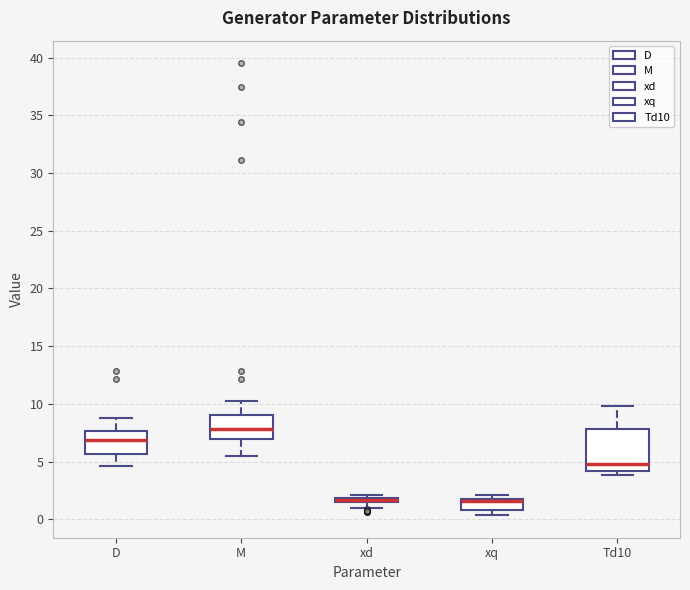

Where does the median line of the box for D sit on the y-axis? The values are not printed on the chart, so give them approximately, as read against the axis.

7.0